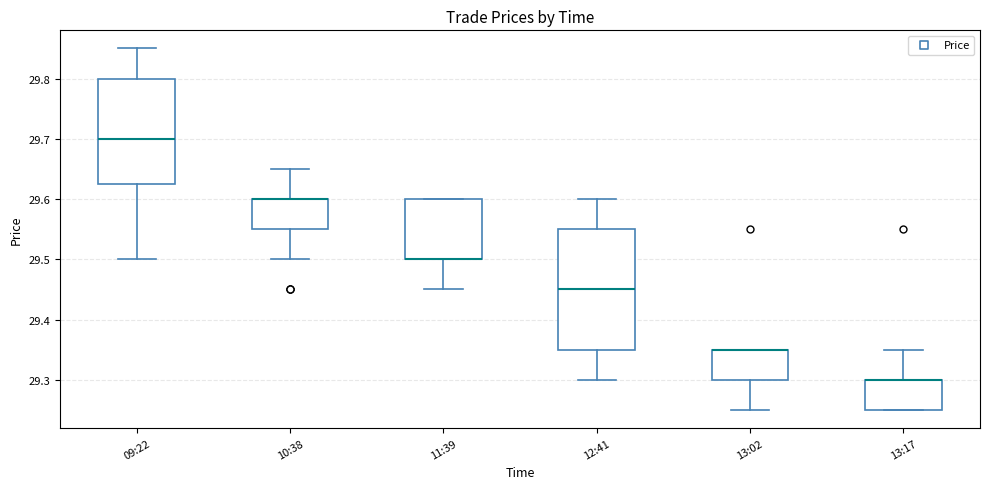

Comparing the boxes themselves (not the whiskers), which one is the tallest?

12:41